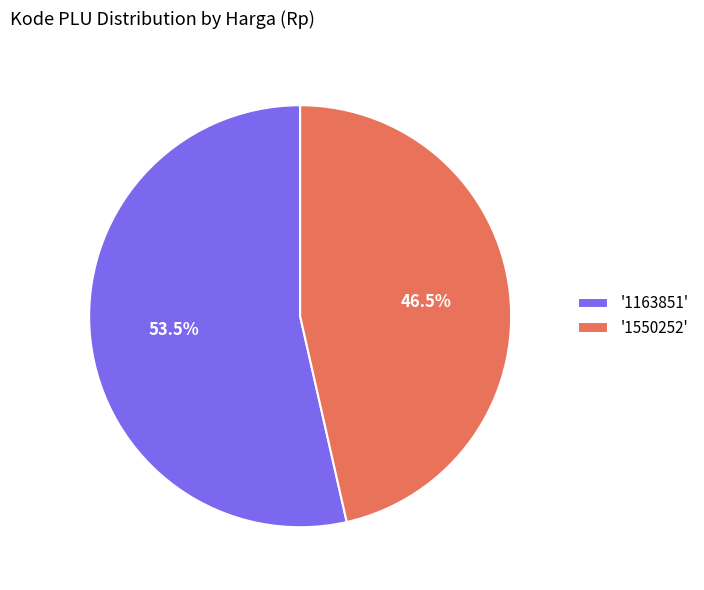

Which slice is the smallest?

'1550252'